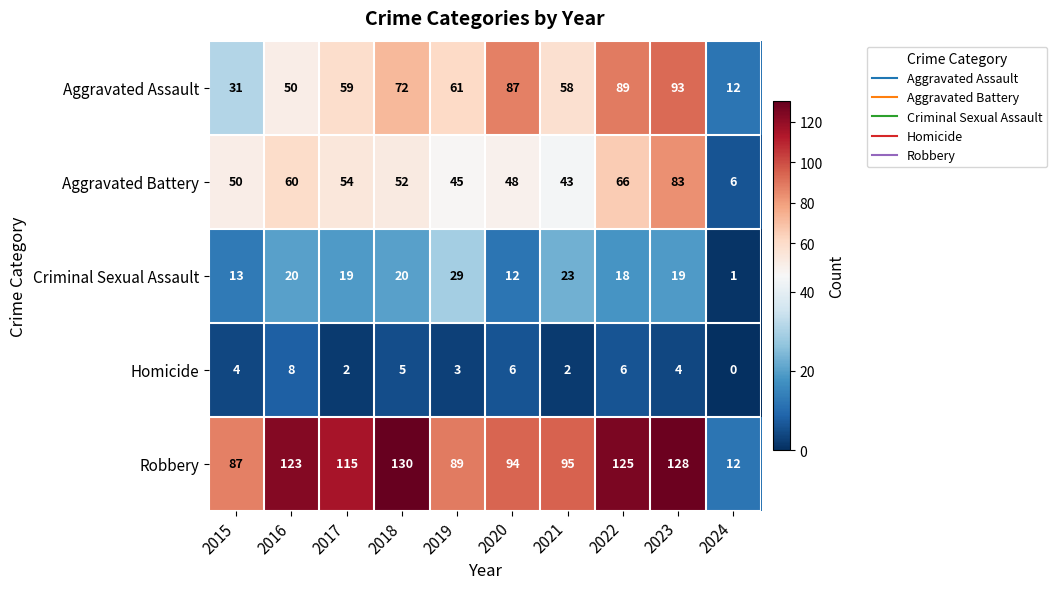

What is the difference between the Robbery values at 2019 and 2017?

26